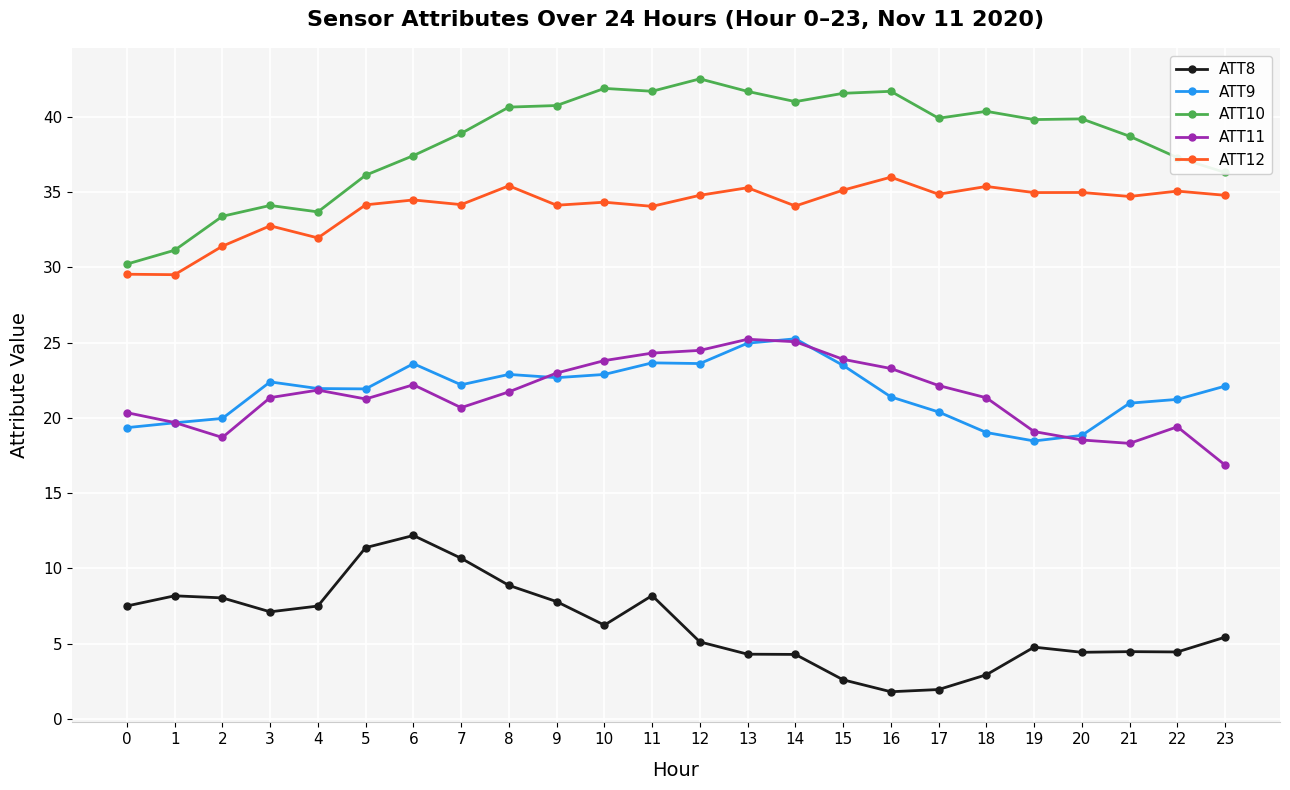

True or false: ATT9 has more than 1 interior local peaks.

True